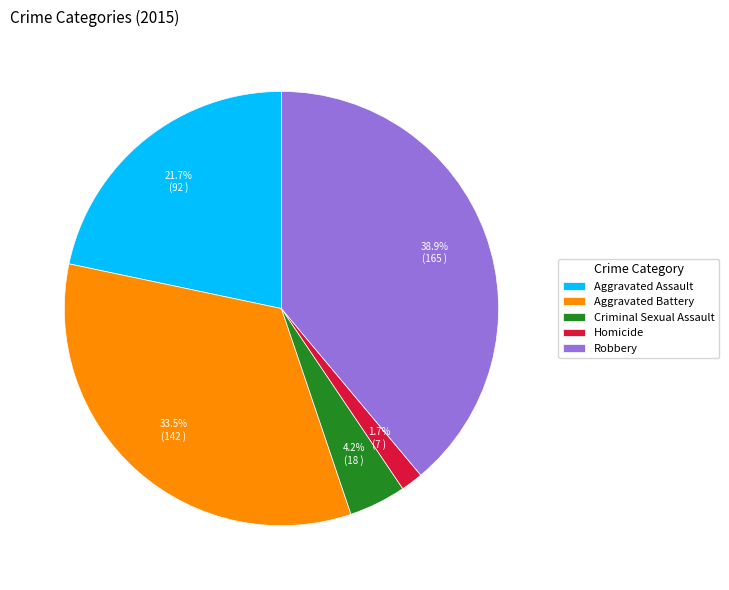

What is the largest slice in the pie chart?

Robbery